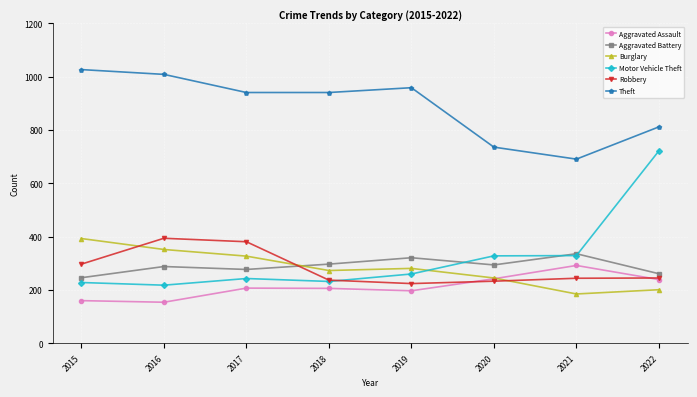

What is the value of the Theft point at the 8th from the left?

812